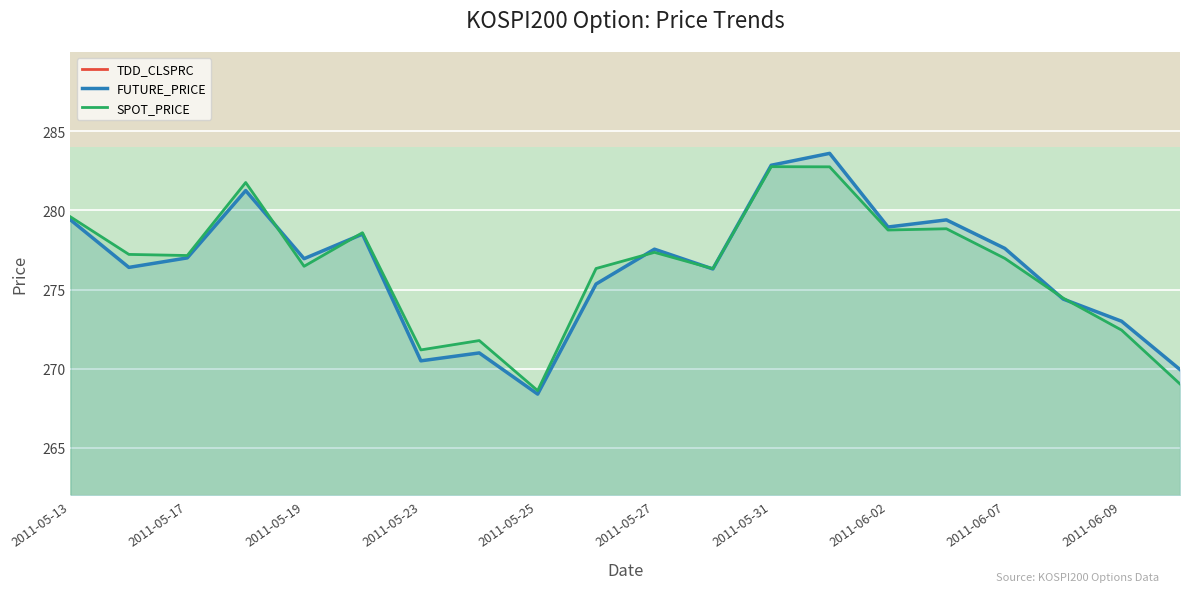

Rank the series by their maximum value, from highest to lowest.

FUTURE_PRICE, SPOT_PRICE, TDD_CLSPRC